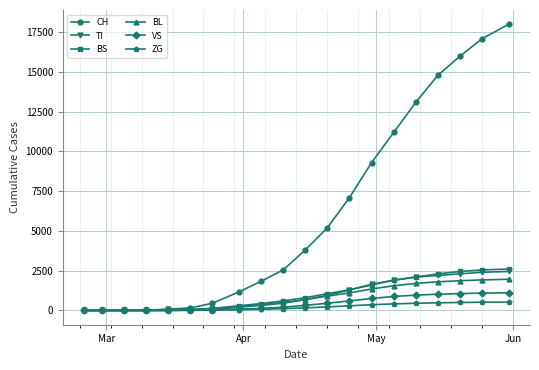

What is the maximum value shown in the chart?

18000